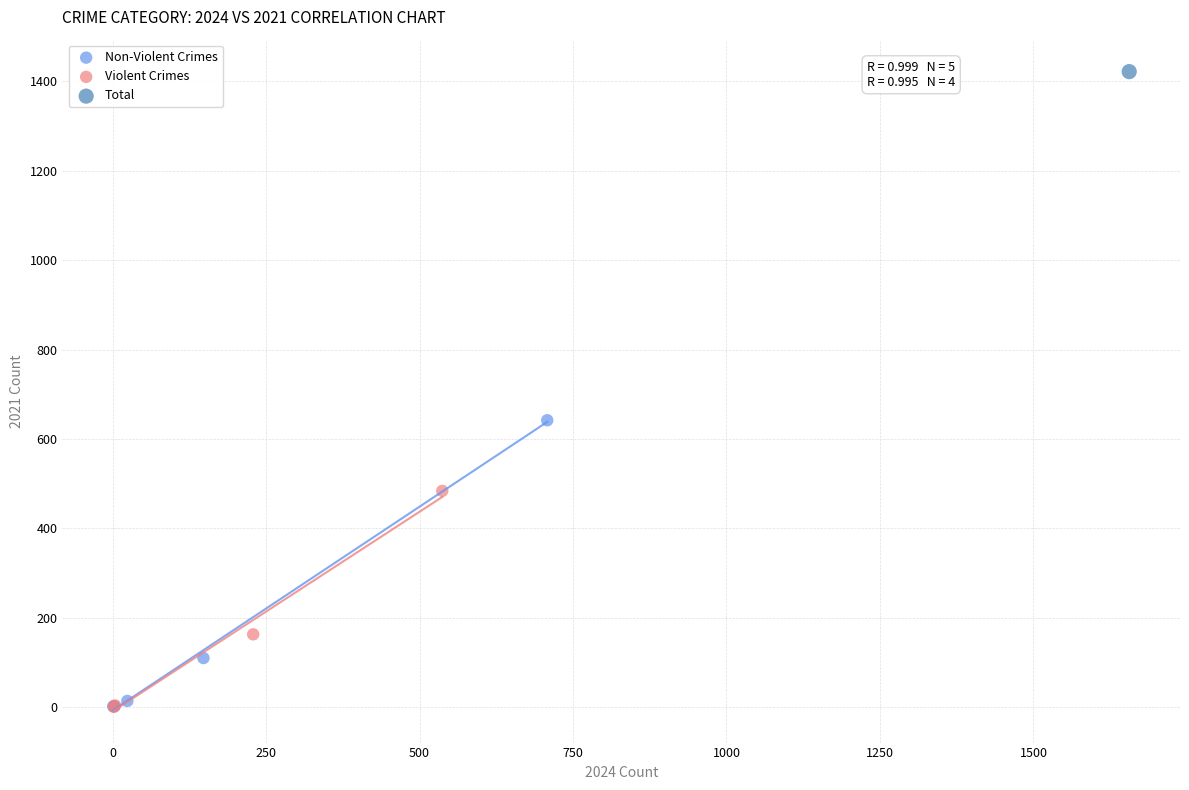

Which series reaches the maximum Y coordinate?

Total